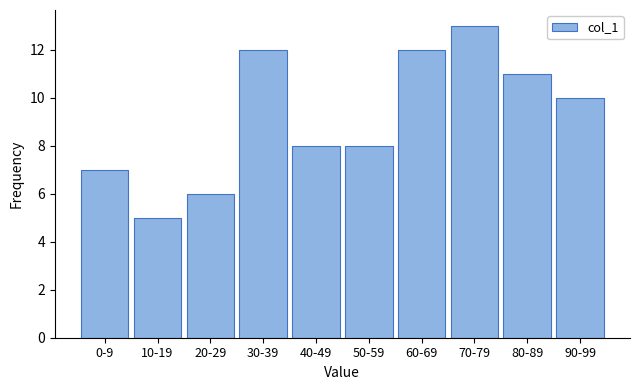

Reading left to right, transcribe all the data shown in this chart.

7	5	6	12	8	8	12	13	11	10